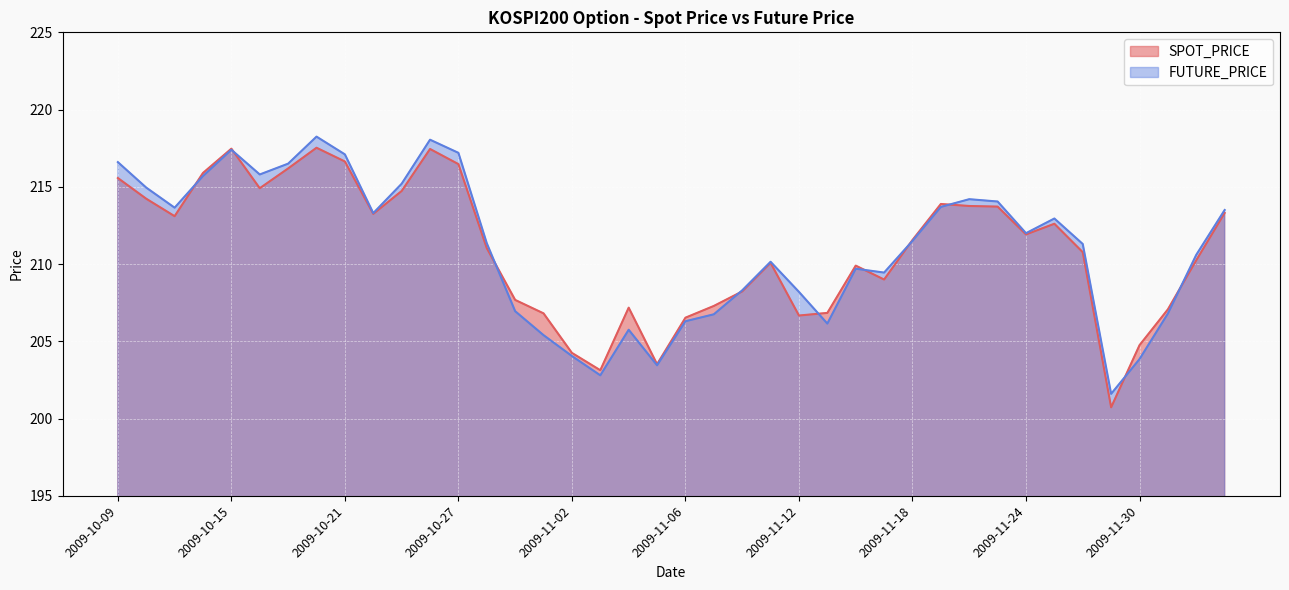

Reading left to right, transcribe all the data shown in this chart.

SPOT_PRICE: 215.6	214.2	213.1	215.9	217.5	214.9	216.2	217.5	216.6	213.2	214.7	217.4	216.5	211.0	207.7	206.8	204.2	203.1	207.2	203.5	206.5	207.3	208.2	210.1	206.7	206.8	209.9	209.0	211.6	213.9	213.8	213.7	211.9	212.6	210.8	200.7	204.8	207.1	210.2	213.3
FUTURE_PRICE: 216.6	214.9	213.7	215.7	217.4	215.8	216.5	218.2	217.1	213.3	215.2	218.1	217.2	211.3	206.9	205.4	204.1	202.8	205.8	203.4	206.3	206.8	208.3	210.2	208.2	206.2	209.7	209.4	211.5	213.7	214.2	214.1	212.0	212.9	211.3	201.6	203.8	206.8	210.6	213.5